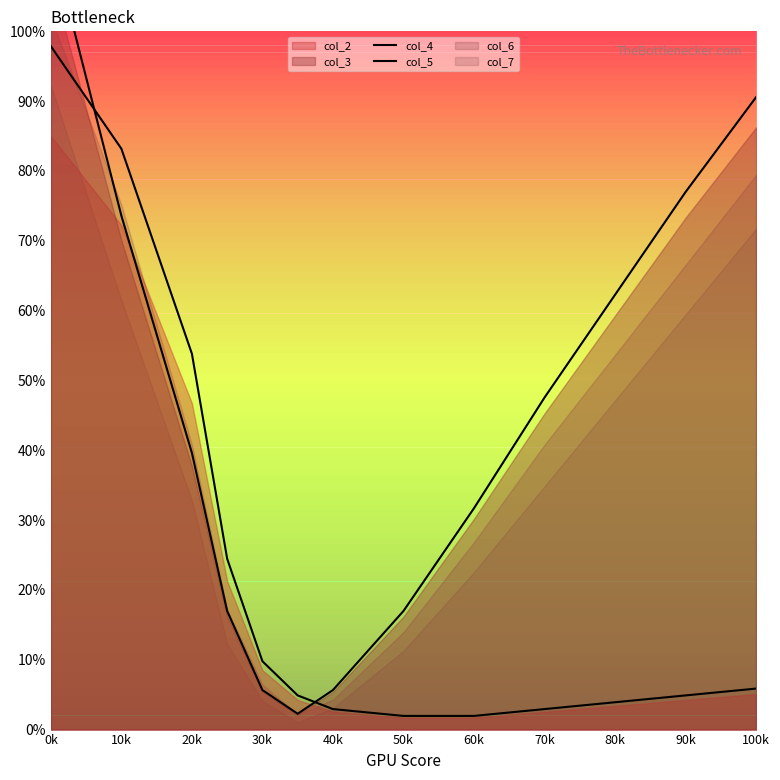

Does the chart display data point markers on the line(s)?

No